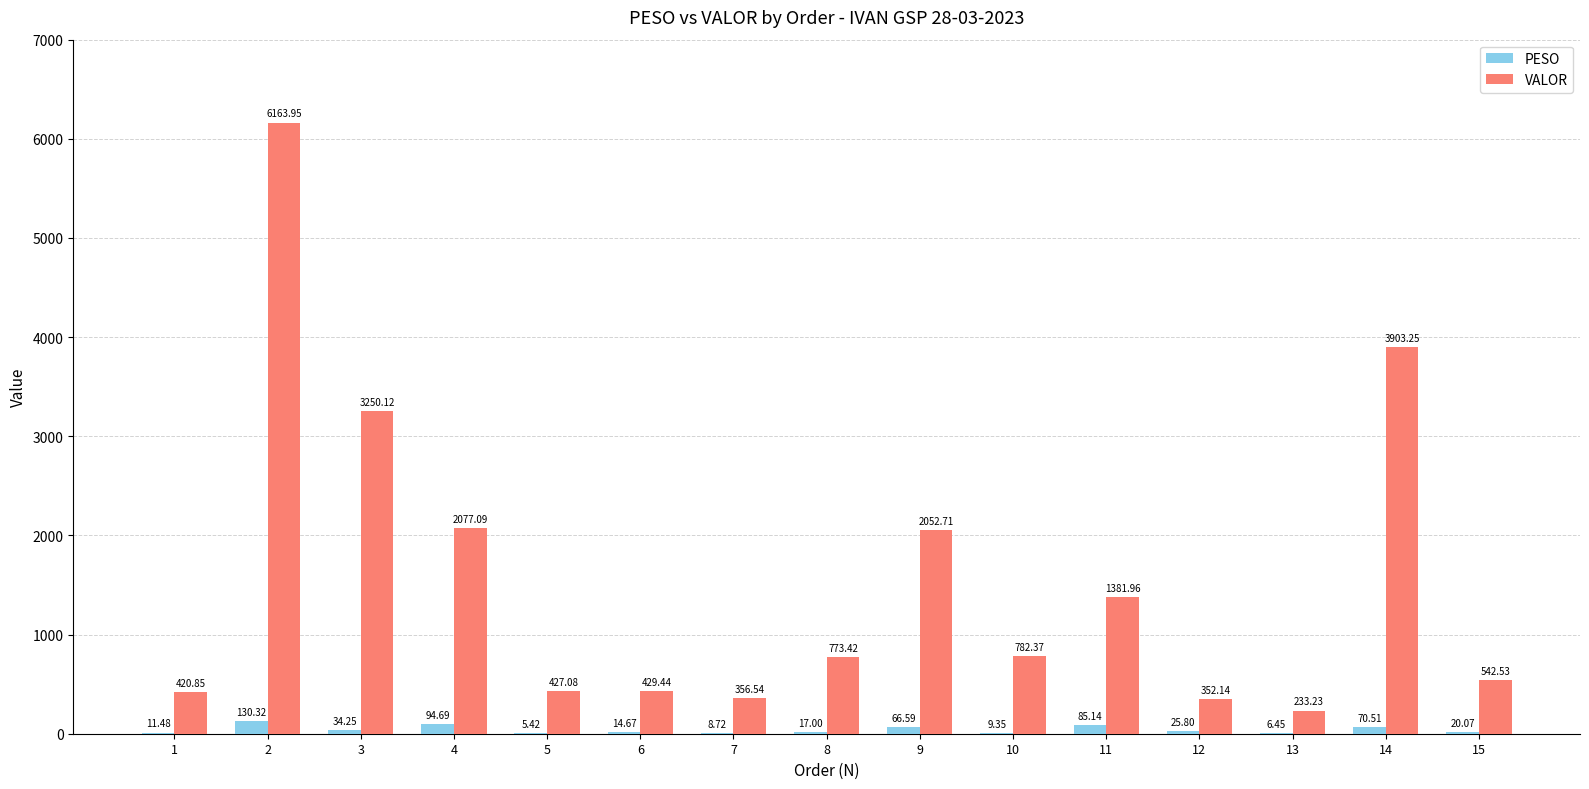

What is the total value across all series at 12?

377.9